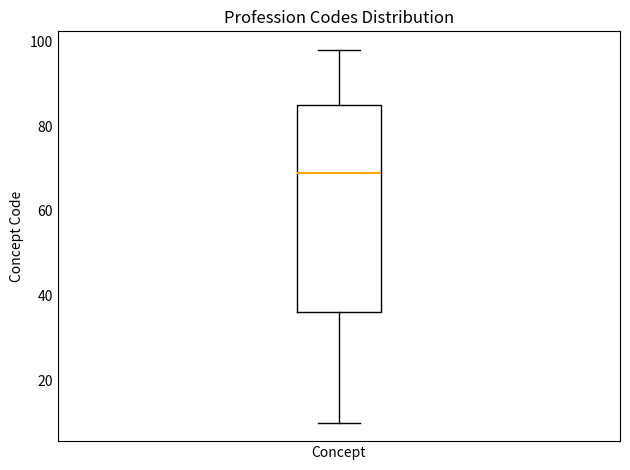

Where does the upper whisker of the box for Concept end on the y-axis? The values are not printed on the chart, so give them approximately, as read against the axis.

98